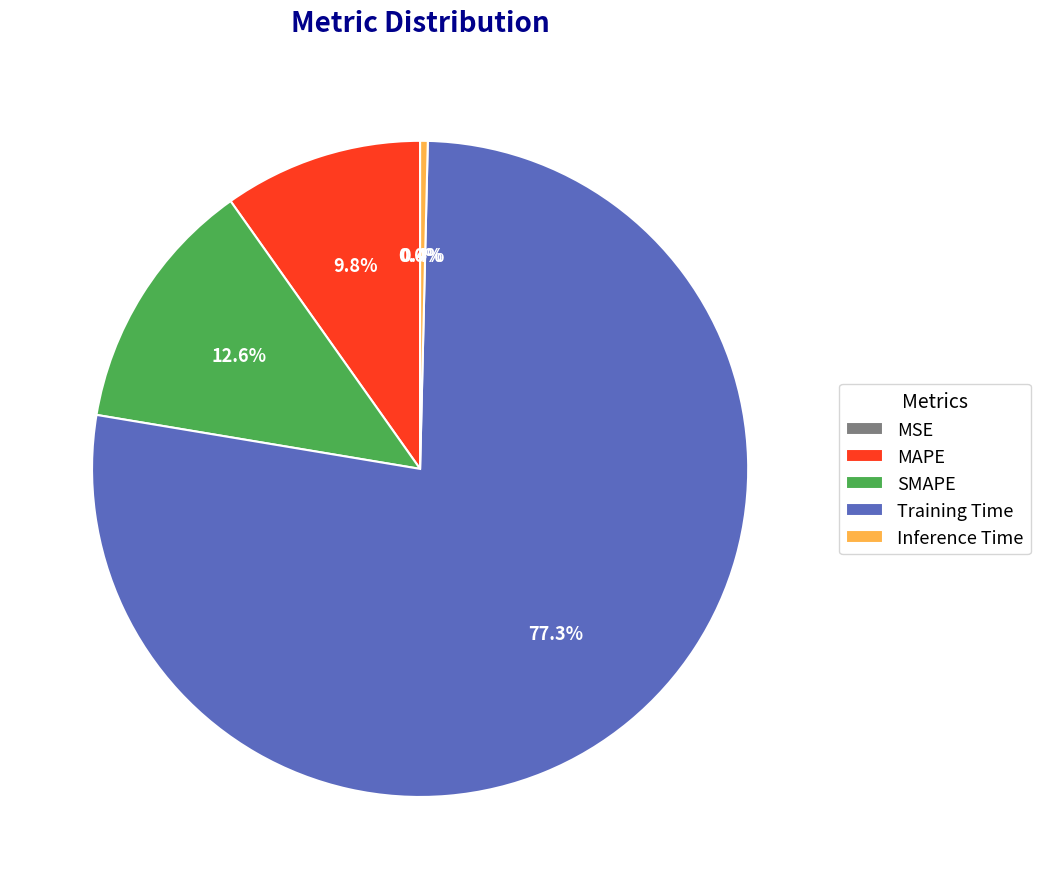

Count the number of slices in the pie.

5